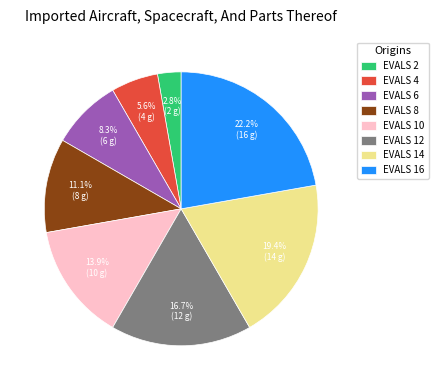

Which slice is the largest?

EVALS 16